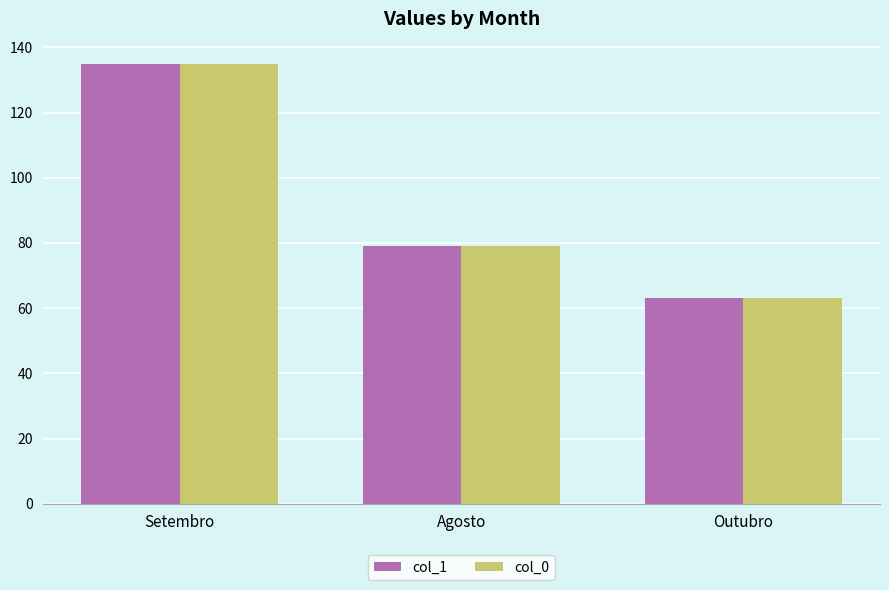

What is the total value across all series at Agosto?

158